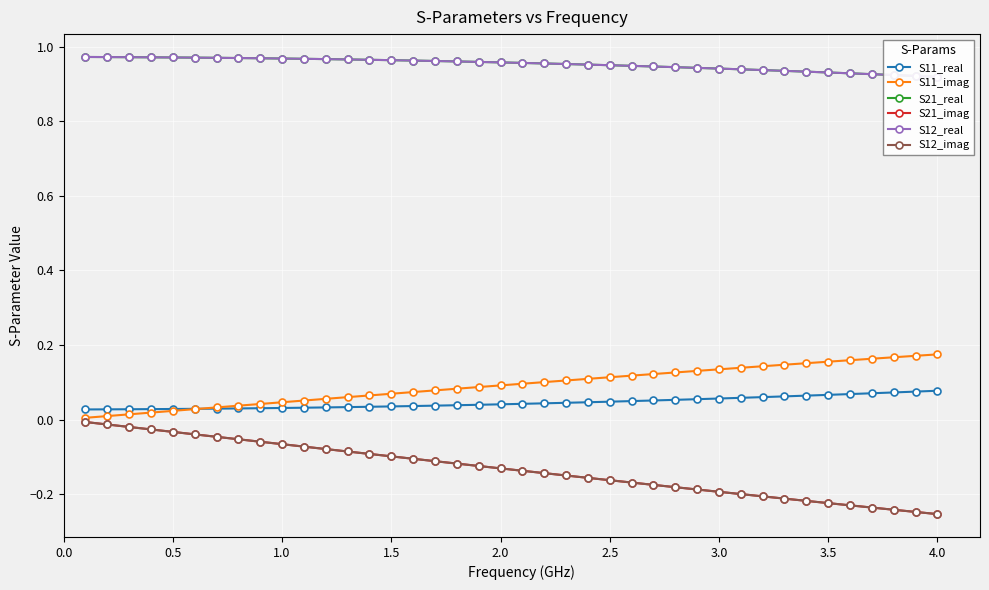

What is the greatest value displayed?

1.0